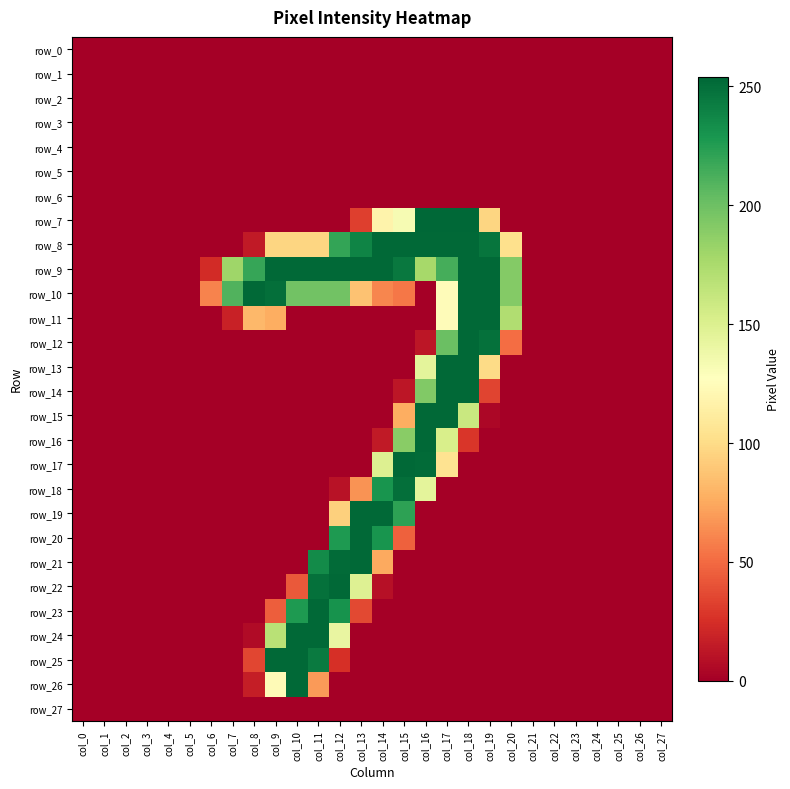

Is it true that row_8 equals 164 at col_24?

False